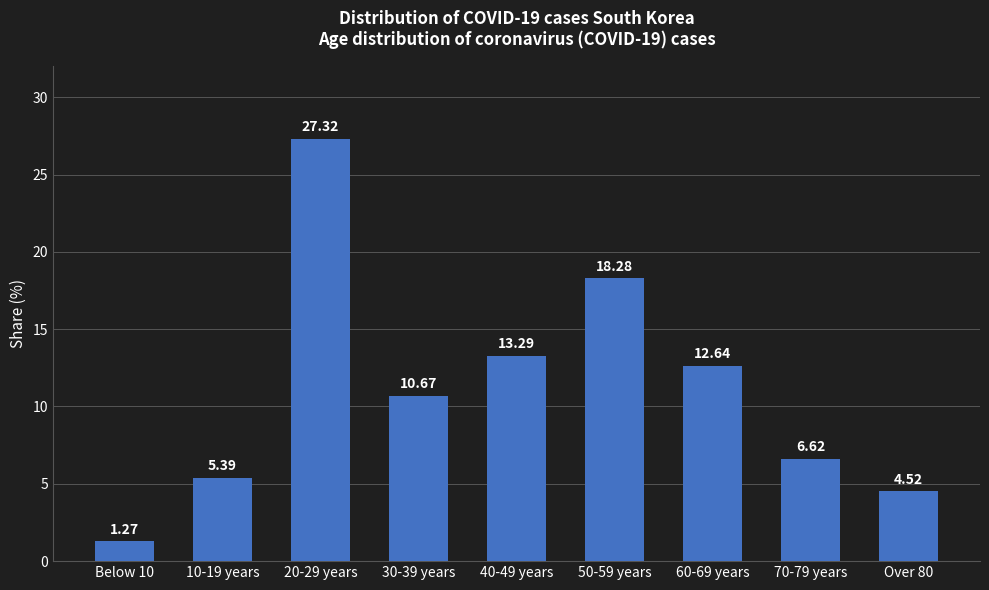

True or false: the data shows 6.6 at 70-79 years.

True